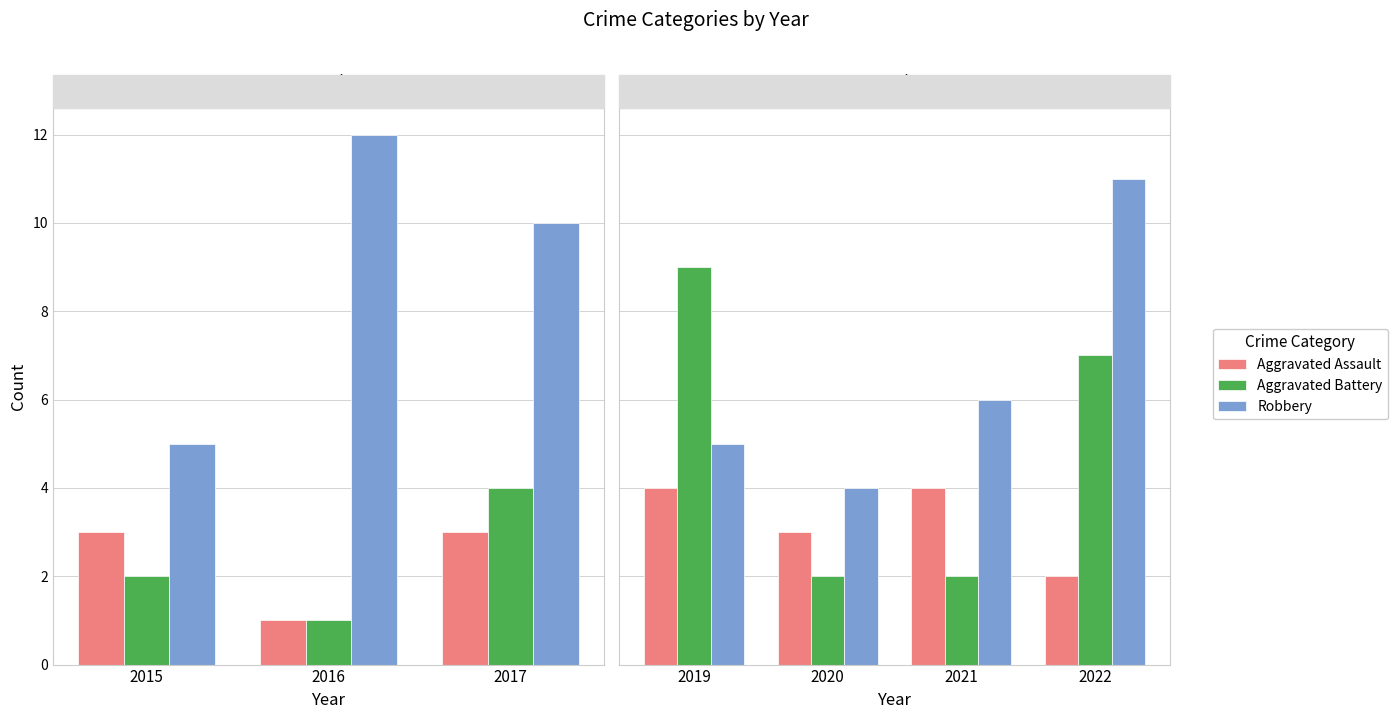

Which series has the widest spread of values?

Aggravated Battery